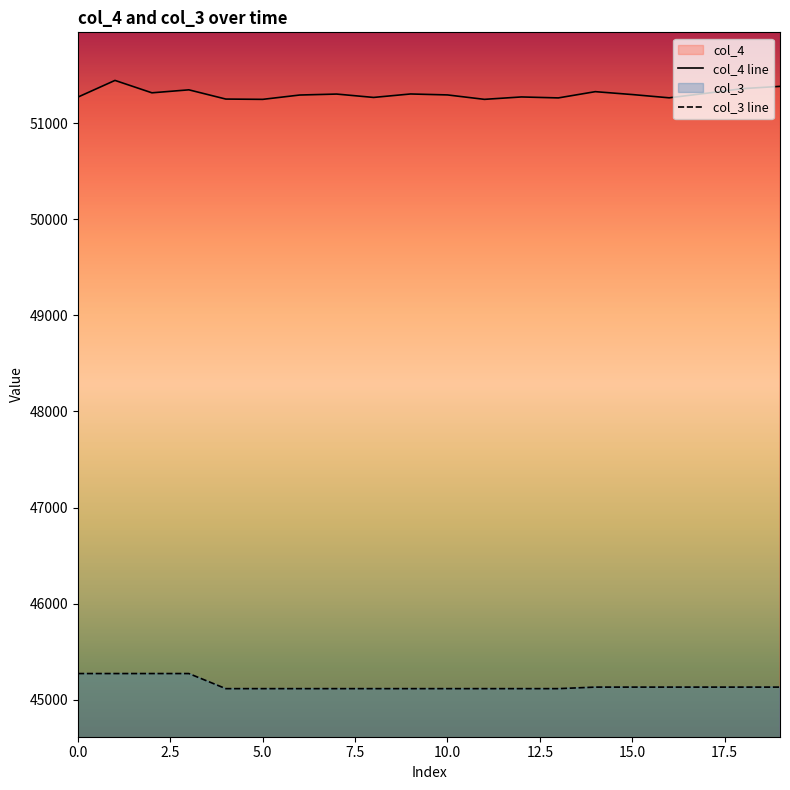

Reading left to right, transcribe all the data shown in this chart.

col_4: 51270	51443	51314	51345	51249	51246	51291	51301	51266	51302	51292	51246	51271	51261	51326	51296	51262	51309	51358	51381
col_3: 45274	45274	45274	45274	45117	45117	45117	45117	45117	45117	45117	45117	45117	45117	45133	45133	45133	45133	45133	45133